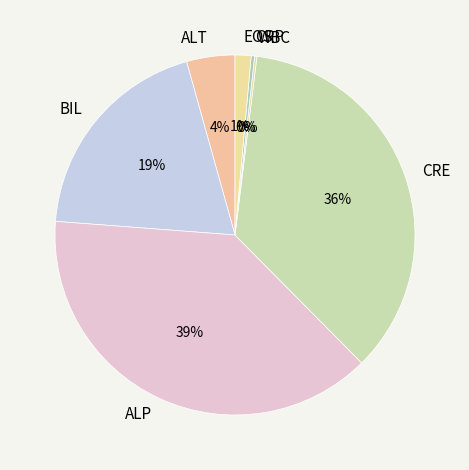

Is it true that CRE is 48% of the pie?

False